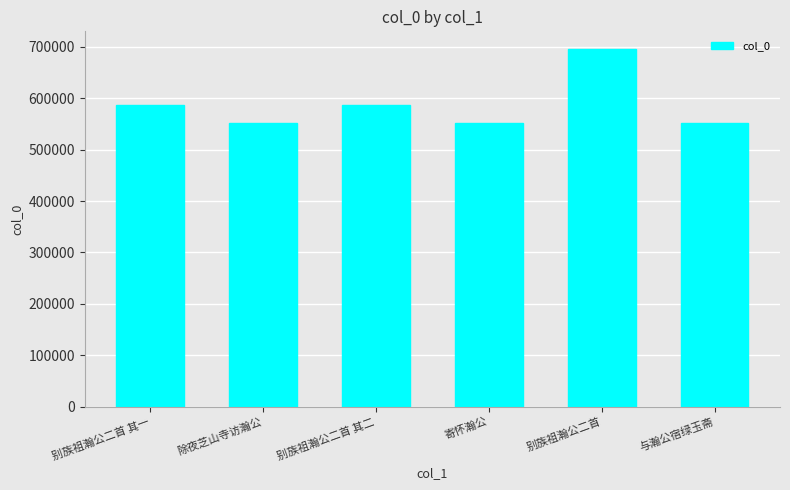

What is the change in value from 寄怀瀚公 to 与瀚公宿绿玉斋?

+470